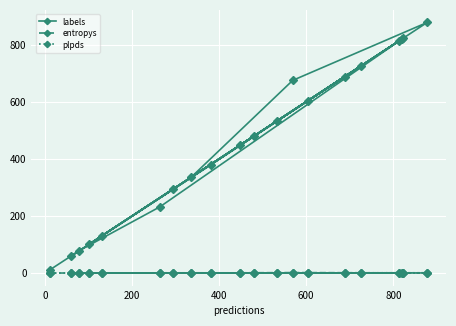

Which series has the largest total across all categories?

labels